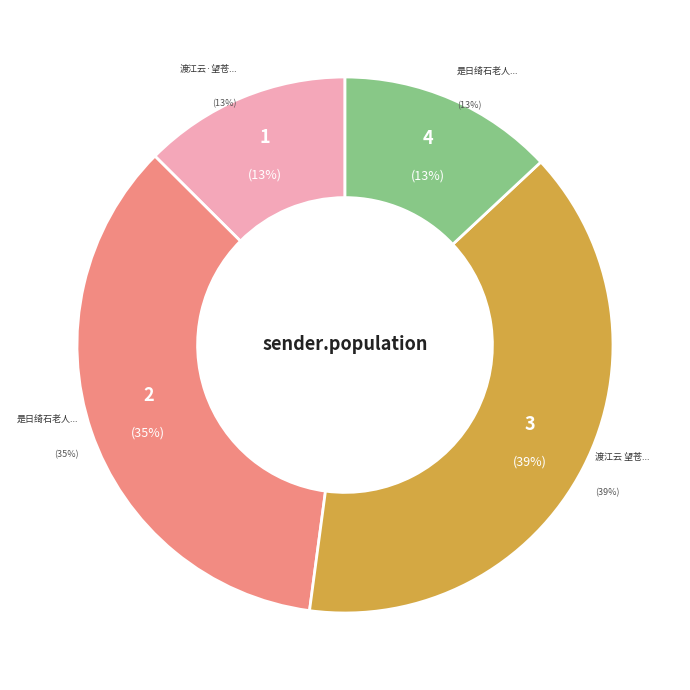

To the nearest percent, what is the difference between the 渡江云 望苍虬不至，倚此致怀 and 是日绮石老人养疴不至倚枕绘王瓜芦菔以志昔日春明游宴之乐为题其后 slice percentages?

26%